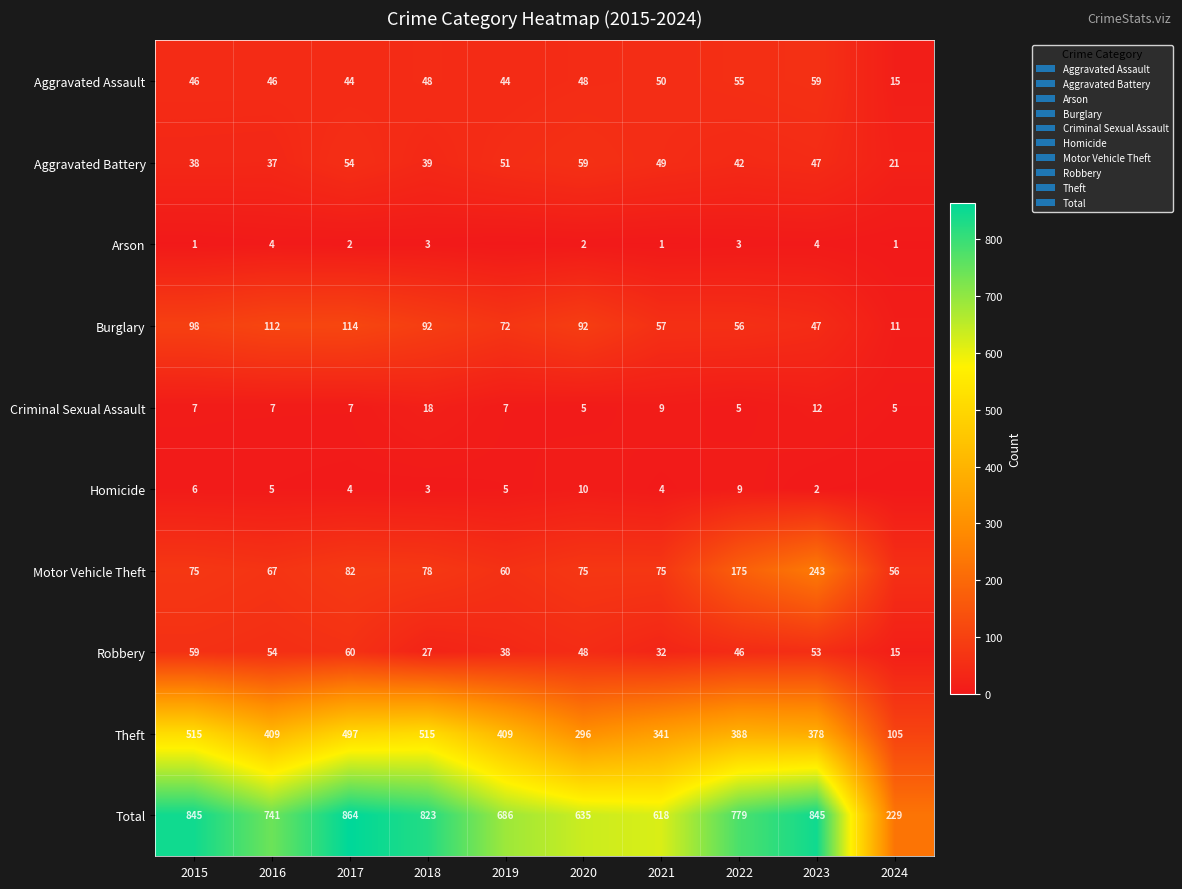

What is the sum of the Aggravated Battery values at 2020 and 2018?

98